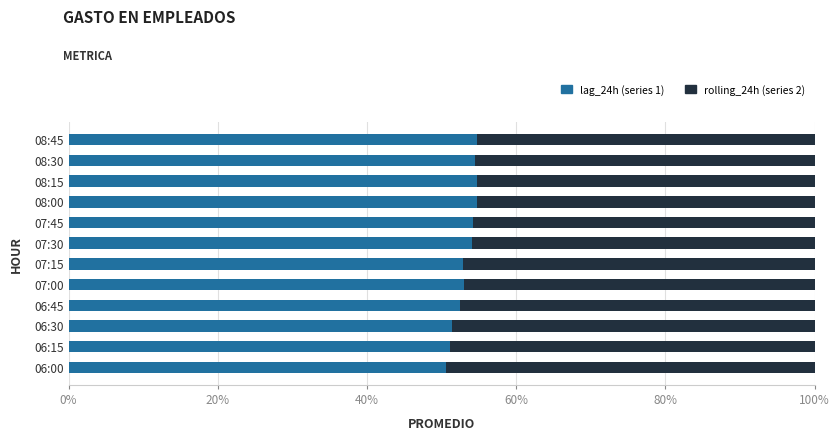

What is the total value across all series at 06:30?

100.0